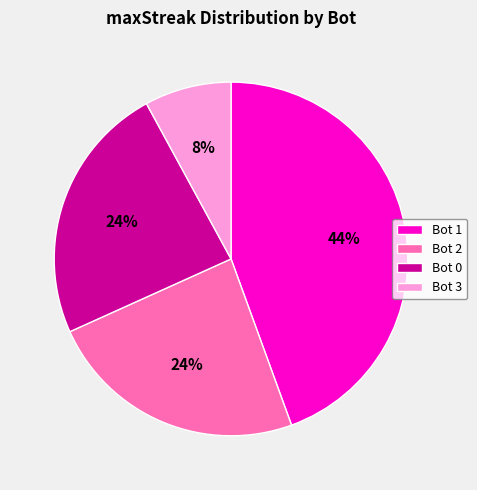

To the nearest percent, what percentage of the pie is Bot 2?

24%